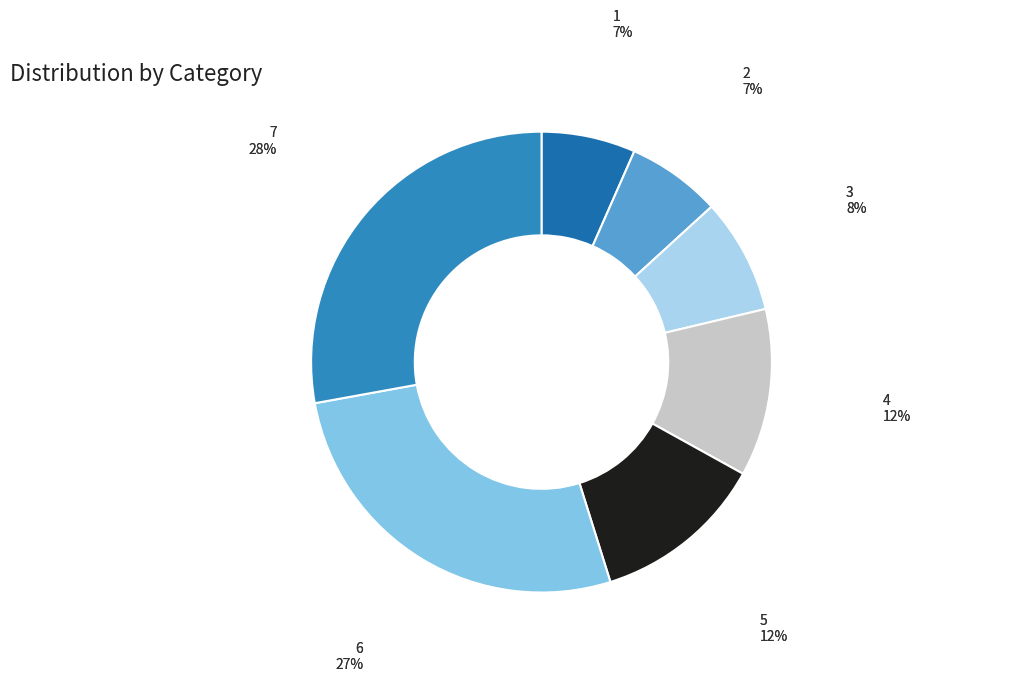

To the nearest percent, what percentage of the pie is 3?

8%